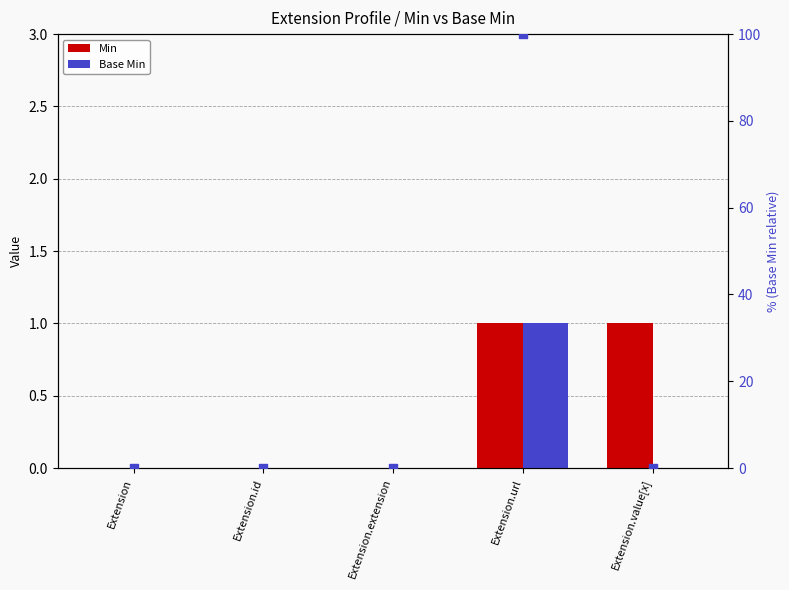

Is the value of Base Min at Extension.value[x] greater than the value of Base Min % scale at Extension.extension?

No